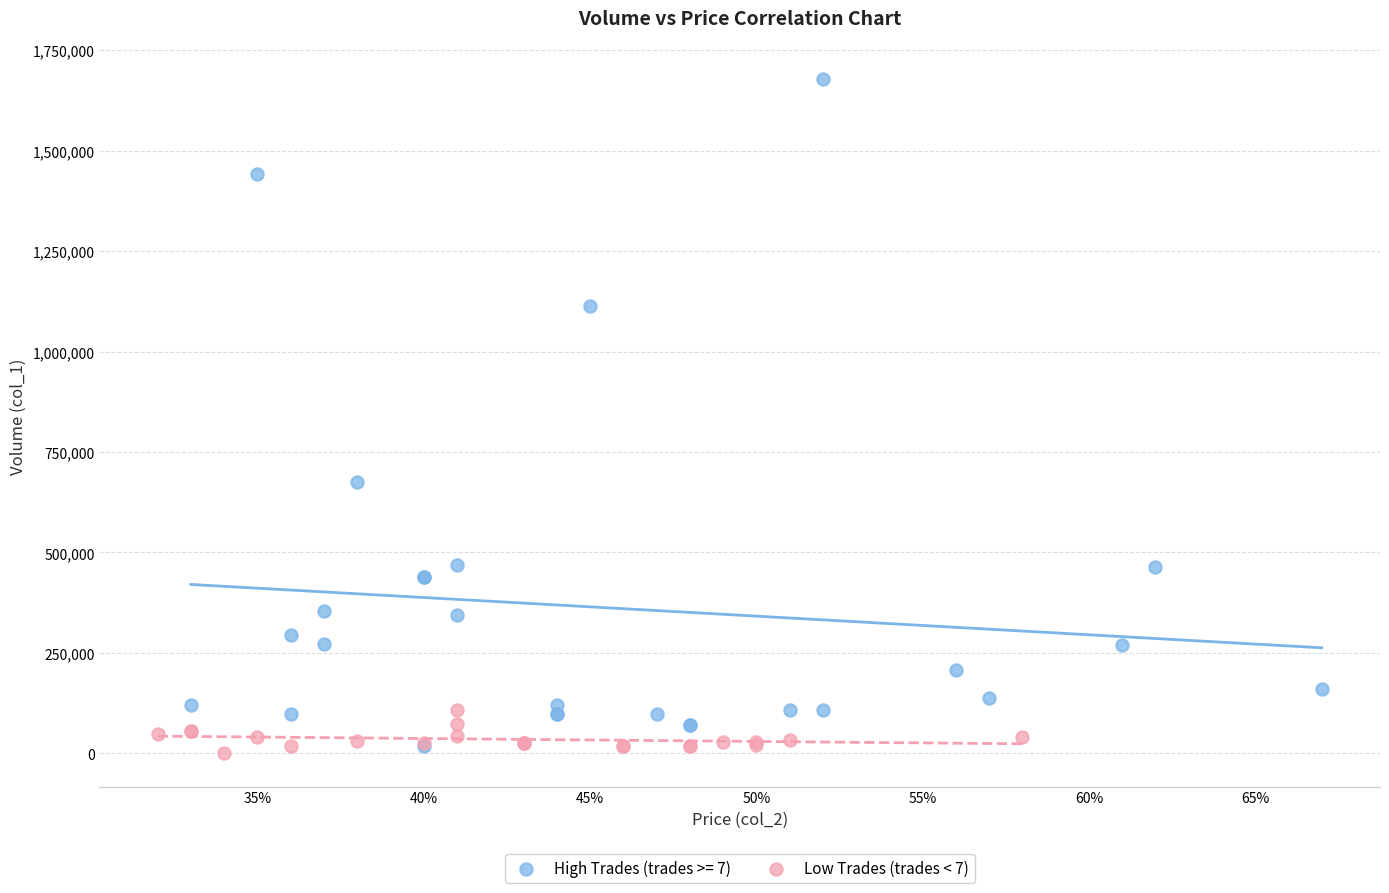

Which series has the largest Y range (max minus min)?

High Trades (trades >= 7)